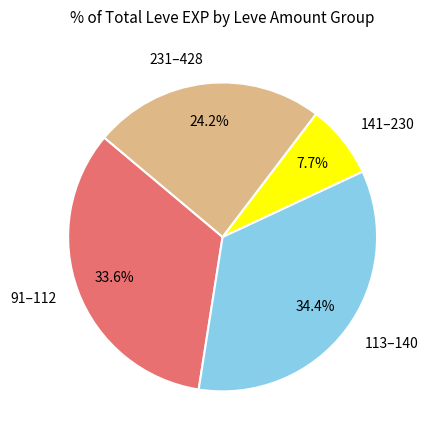

What is the total percentage of 141–230 and 113–140?

42.1%